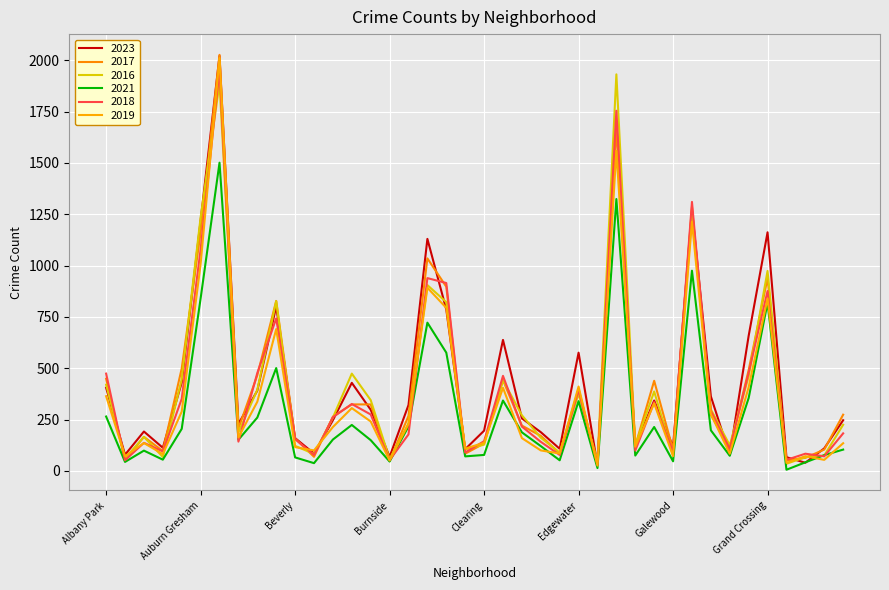

Between which two adjacent categories do 2016 and 2017 first intersect?

Albany Park and Andersonville